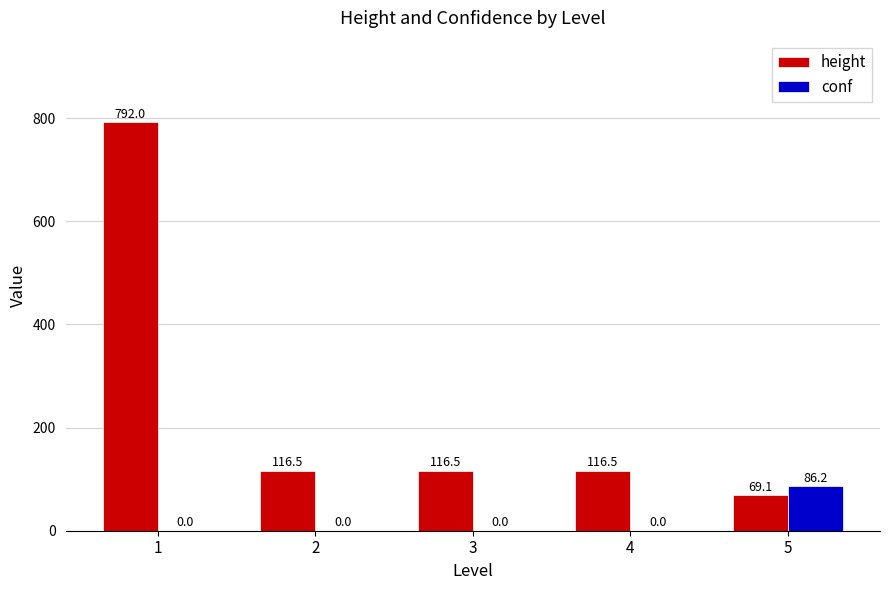

What is the sum of all height values?

1210.6